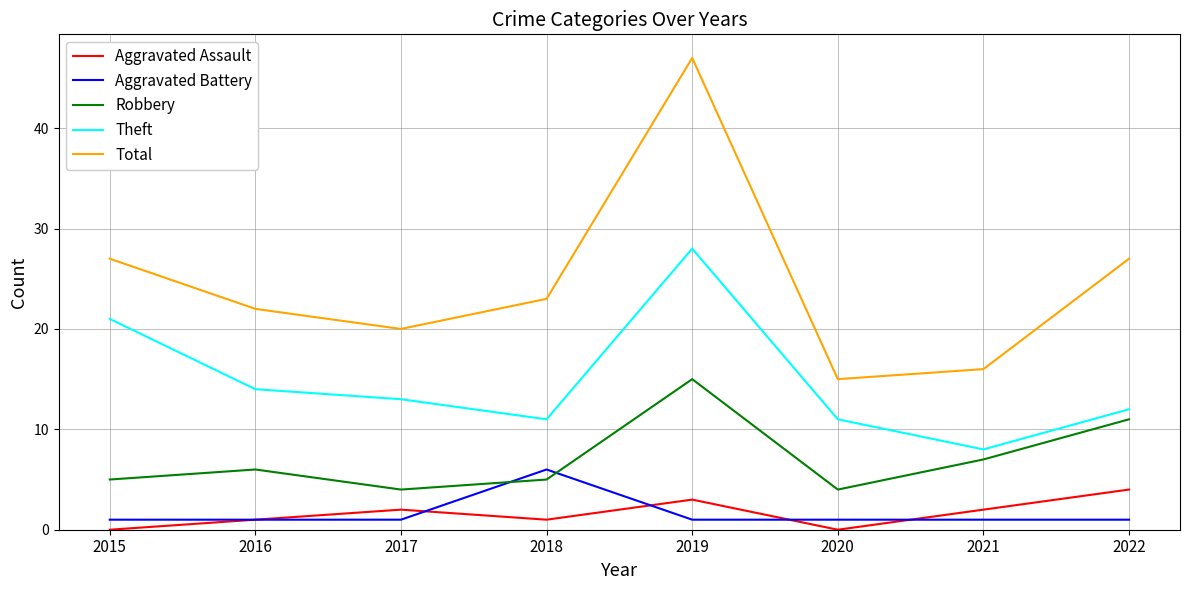

Is the value of Robbery at 2017 greater than the value of Total at 2021?

No